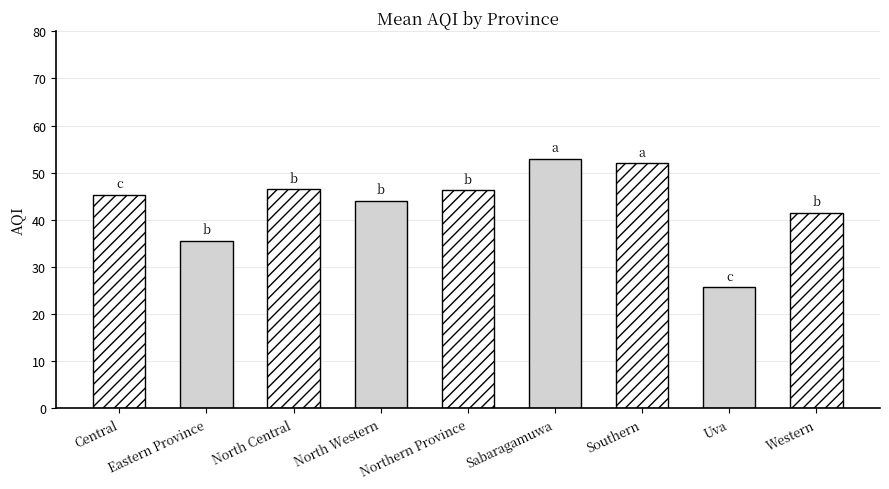

What is the label of the 9th bar from the right?

Central